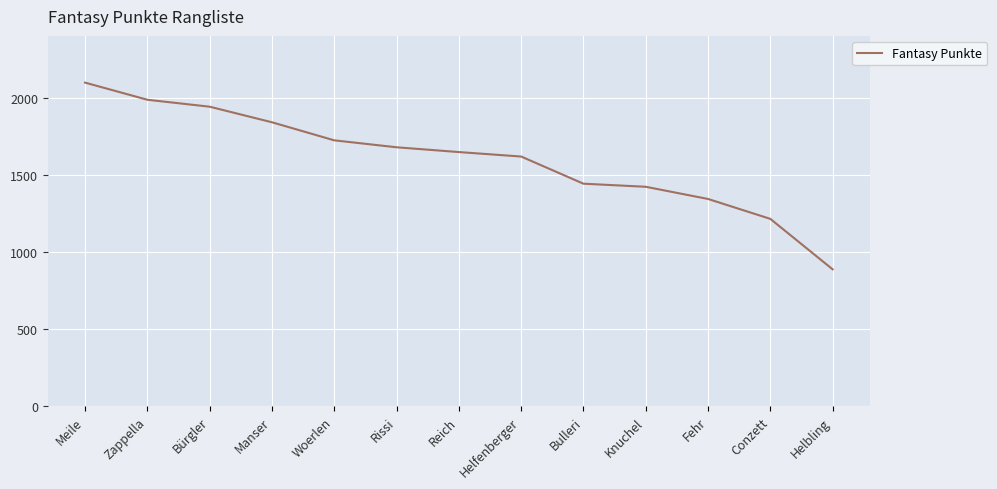

What is the change in value from Manser to Woerlen?

-117